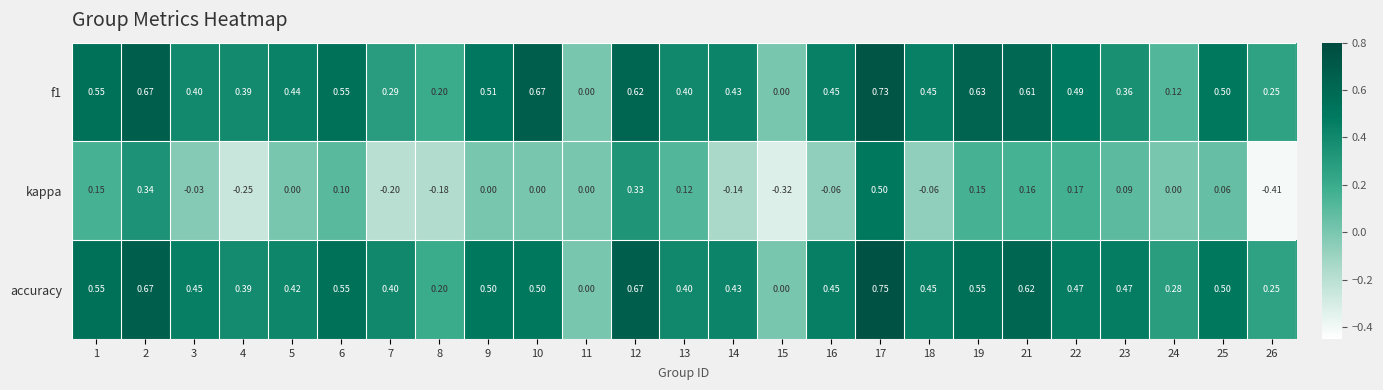

Between 13 and 18, which series saw the biggest shift?

kappa